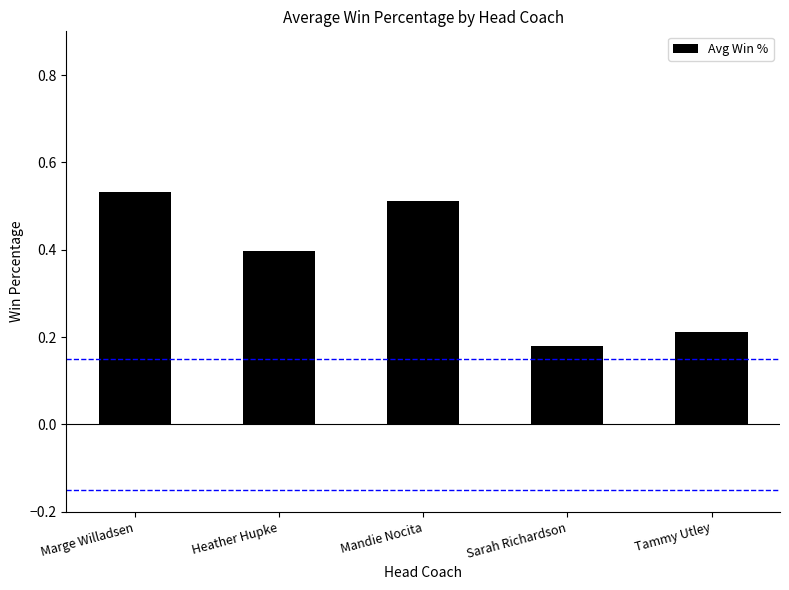

What is the sum of the values at Tammy Utley and Marge Willadsen?

0.7